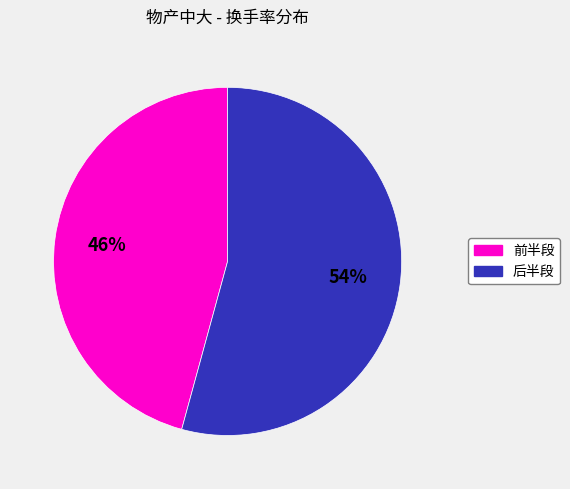

How many segments does this pie chart have?

2